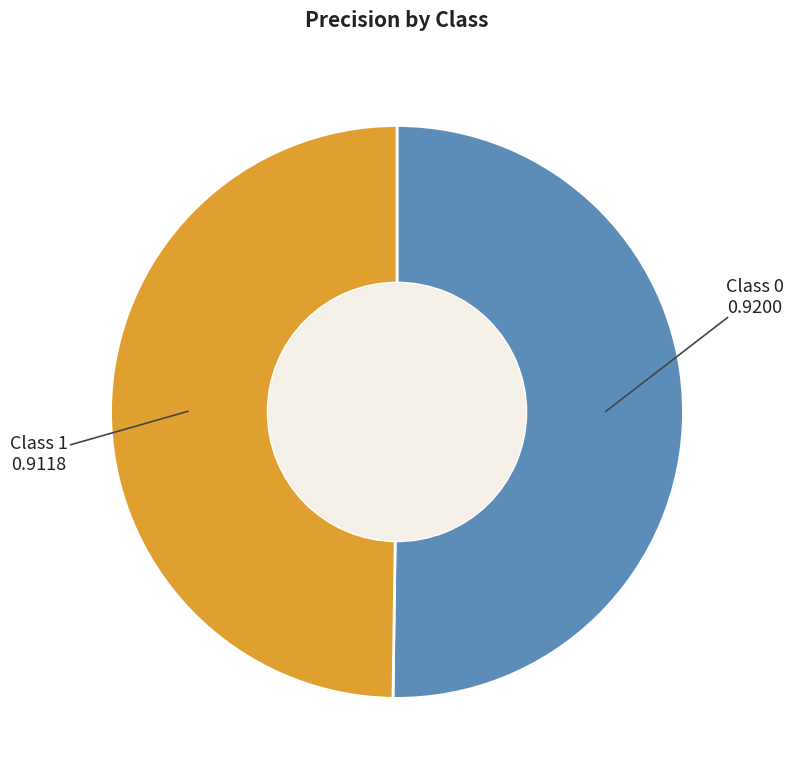

To the nearest percent, what is the average slice percentage?

50%